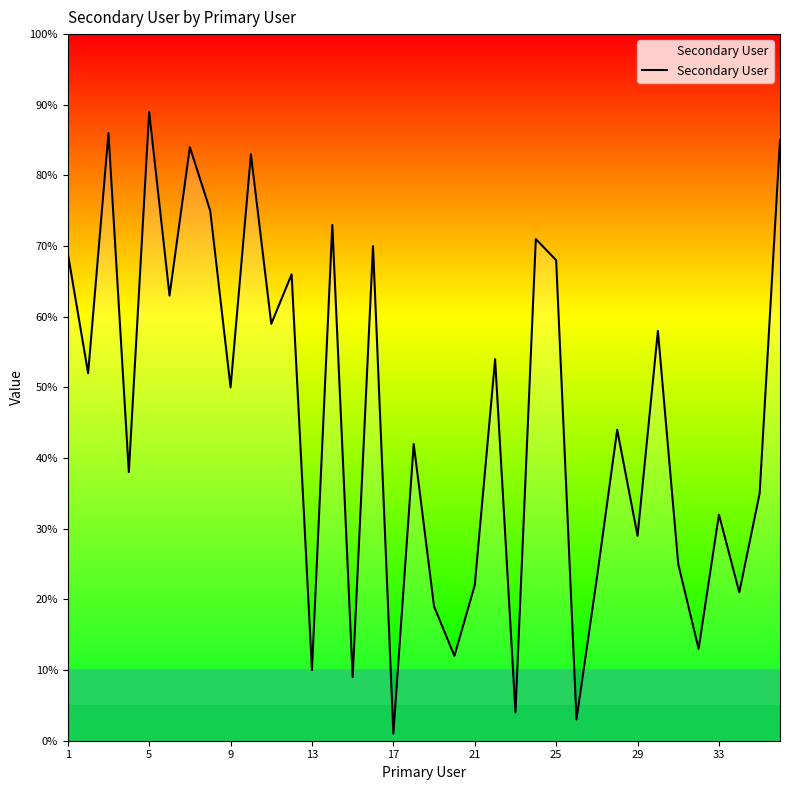

Is this an area chart (filled region under the line)?

No